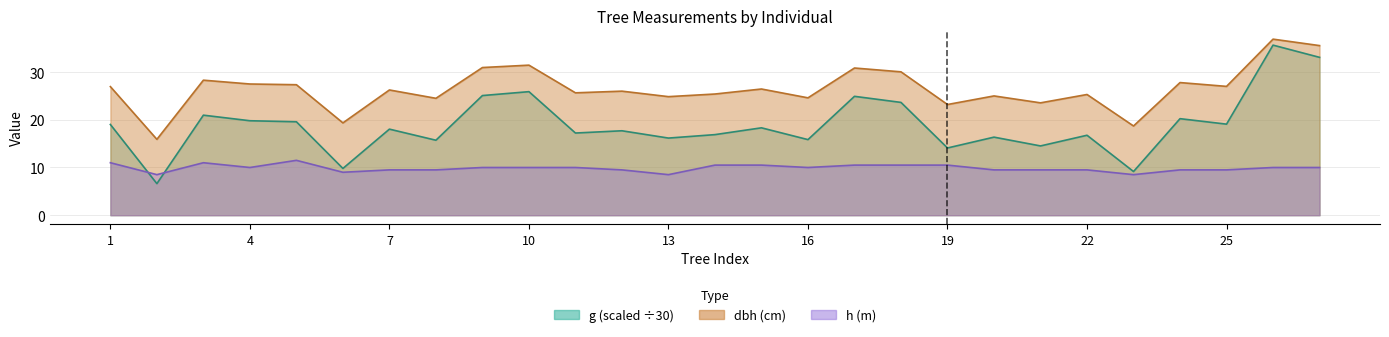

The value of g at 19 is 7.0. True or false?

False